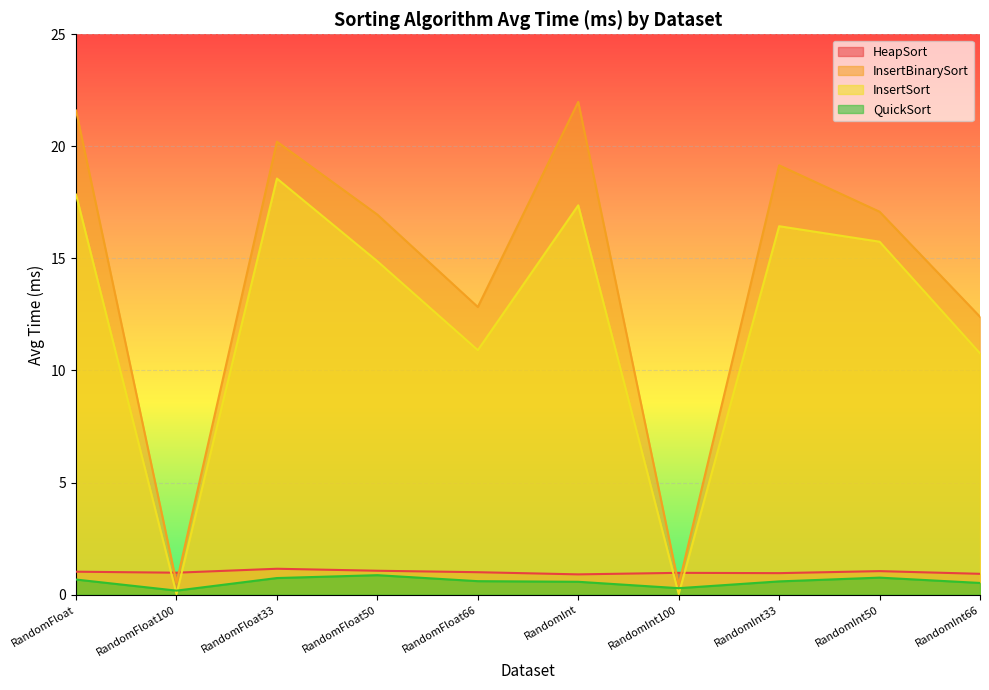

Rank the categories by InsertBinarySort value from highest to lowest.

RandomInt, RandomFloat, RandomFloat33, RandomInt33, RandomInt50, RandomFloat50, RandomFloat66, RandomInt66, RandomFloat100, RandomInt100